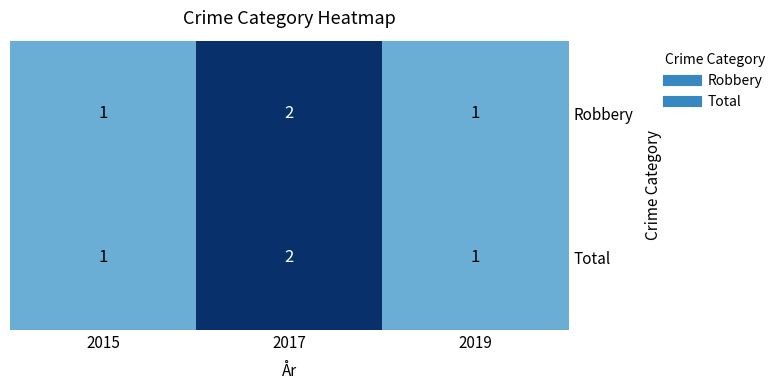

What is the total value across all series at 2017?

4